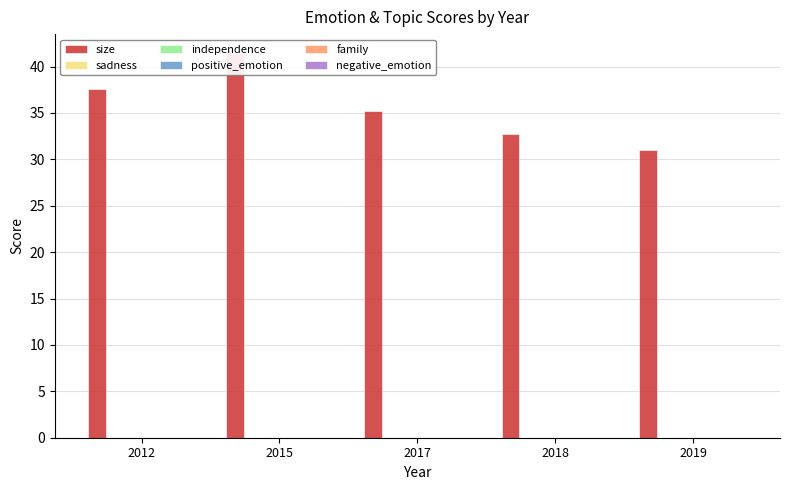

Reading right to left, list all the values displayed in this chart.

size: 31.0	32.7	35.2	41.4	37.6
sadness: 0.0	0.0	0.0	0.0	0.0
independence: 0.0	0.0	0.0	0.0	0.0
positive_emotion: 0.0	0.0	0.0	0.0	0.0
family: 0.0	0.0	0.0	0.0	0.0
negative_emotion: 0.0	0.0	0.0	0.0	0.0